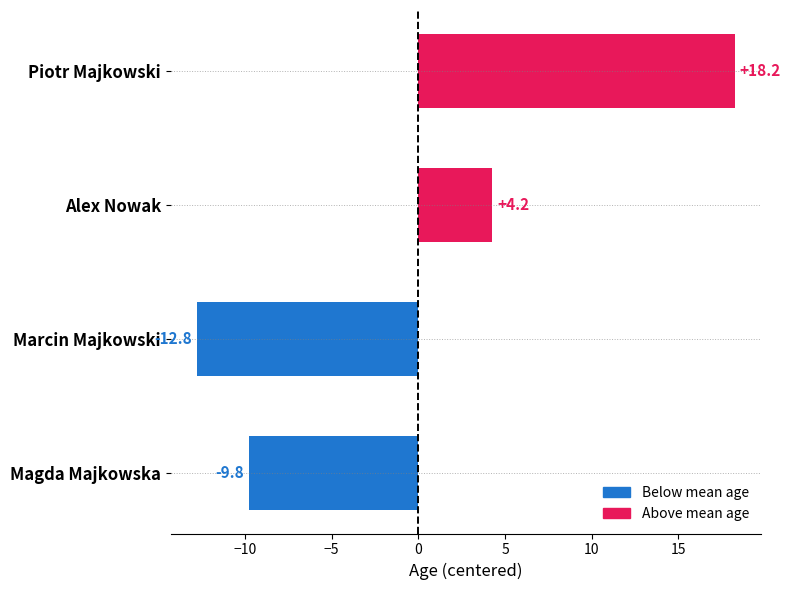

Rank the categories by value from highest to lowest.

Piotr Majkowski, Alex Nowak, Magda Majkowska, Marcin Majkowski